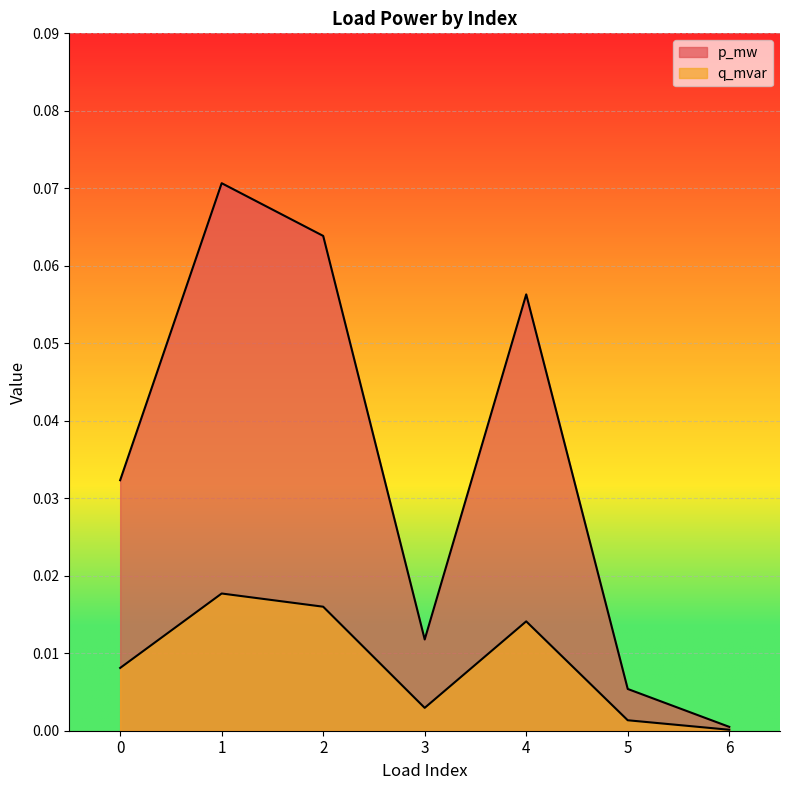

At 0, list the series in order from largest to smallest.

p_mw, q_mvar